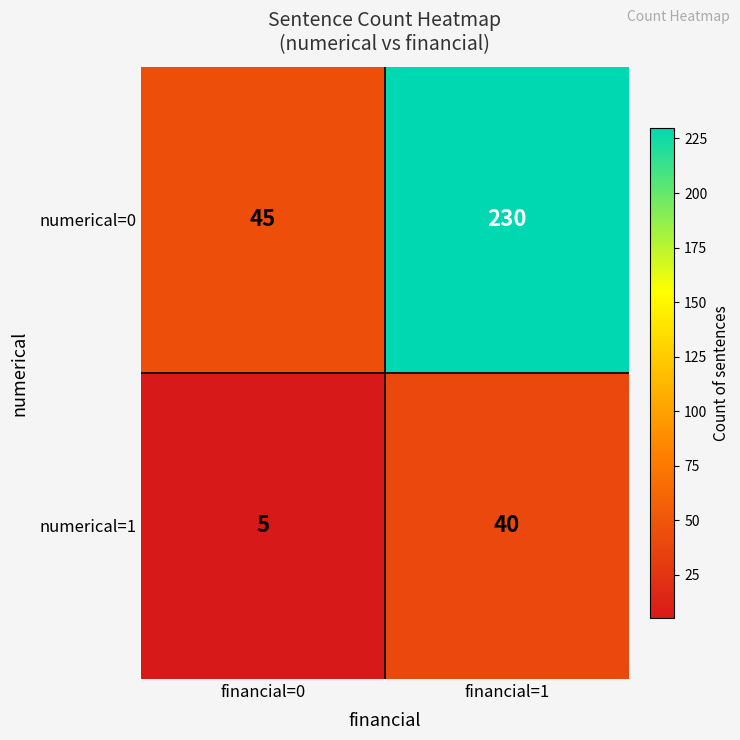

What is the difference between the numerical=0 values at financial=1 and financial=0?

185